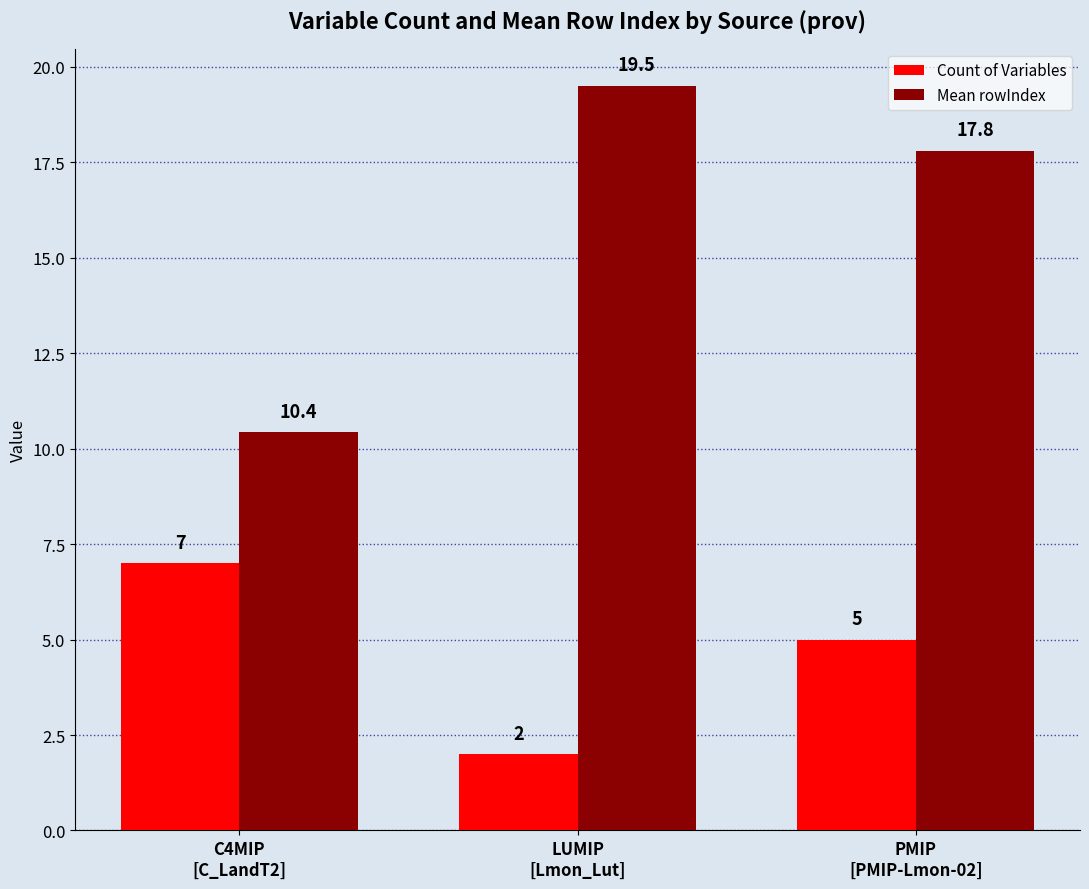

What is the difference between the Count of Variables values at PMIP
[PMIP-Lmon-02] and LUMIP
[Lmon_Lut]?

3.0